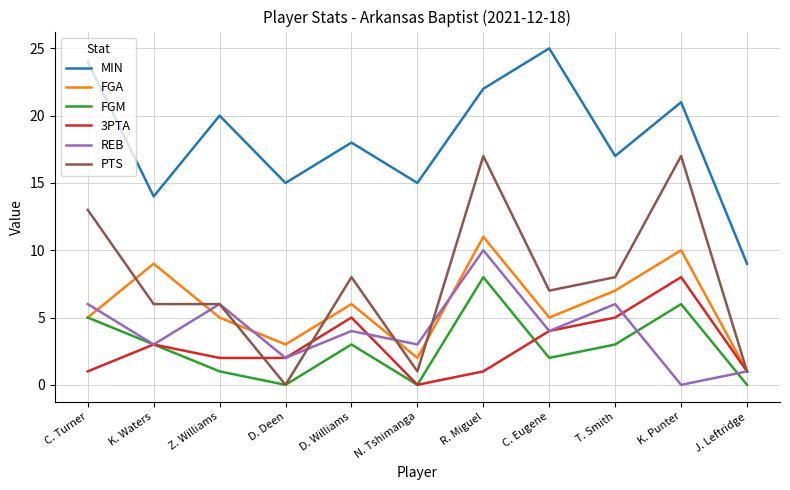

Reading right to left, transcribe all the data shown in this chart.

MIN: J. Leftridge=9	K. Punter=21	T. Smith=17	C. Eugene=25	R. Miguel=22	N. Tshimanga=15	D. Williams=18	D. Deen=15	Z. Williams=20	K. Waters=14	C. Turner=24
FGA: J. Leftridge=1	K. Punter=10	T. Smith=7	C. Eugene=5	R. Miguel=11	N. Tshimanga=2	D. Williams=6	D. Deen=3	Z. Williams=5	K. Waters=9	C. Turner=5
FGM: J. Leftridge=0	K. Punter=6	T. Smith=3	C. Eugene=2	R. Miguel=8	N. Tshimanga=0	D. Williams=3	D. Deen=0	Z. Williams=1	K. Waters=3	C. Turner=5
3PTA: J. Leftridge=1	K. Punter=8	T. Smith=5	C. Eugene=4	R. Miguel=1	N. Tshimanga=0	D. Williams=5	D. Deen=2	Z. Williams=2	K. Waters=3	C. Turner=1
REB: J. Leftridge=1	K. Punter=0	T. Smith=6	C. Eugene=4	R. Miguel=10	N. Tshimanga=3	D. Williams=4	D. Deen=2	Z. Williams=6	K. Waters=3	C. Turner=6
PTS: J. Leftridge=1	K. Punter=17	T. Smith=8	C. Eugene=7	R. Miguel=17	N. Tshimanga=1	D. Williams=8	D. Deen=0	Z. Williams=6	K. Waters=6	C. Turner=13